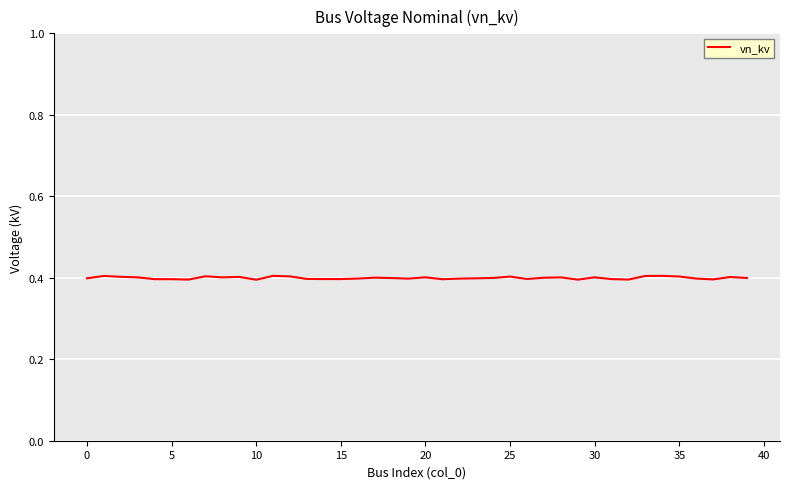

What is the smallest value displayed?

0.4